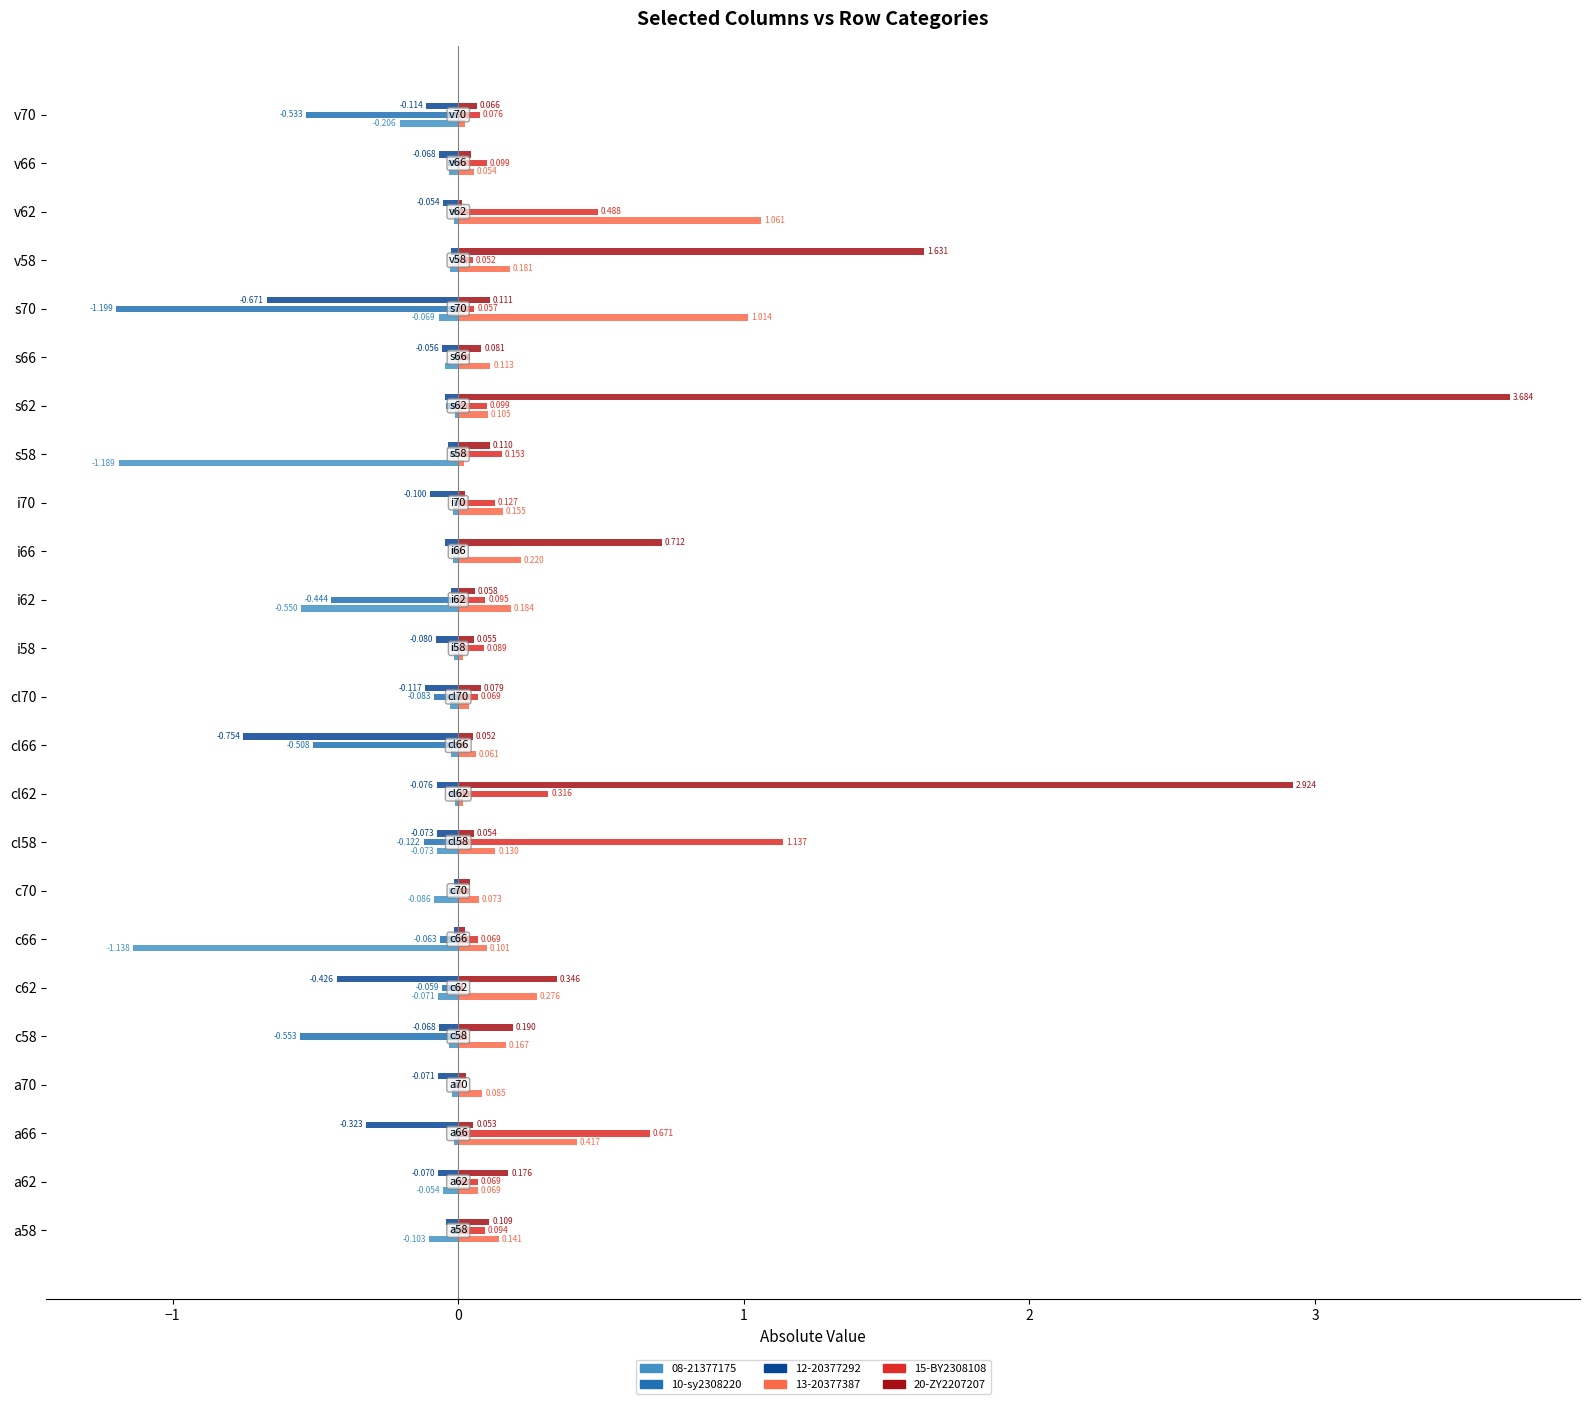

What is the greatest value displayed?

3.7